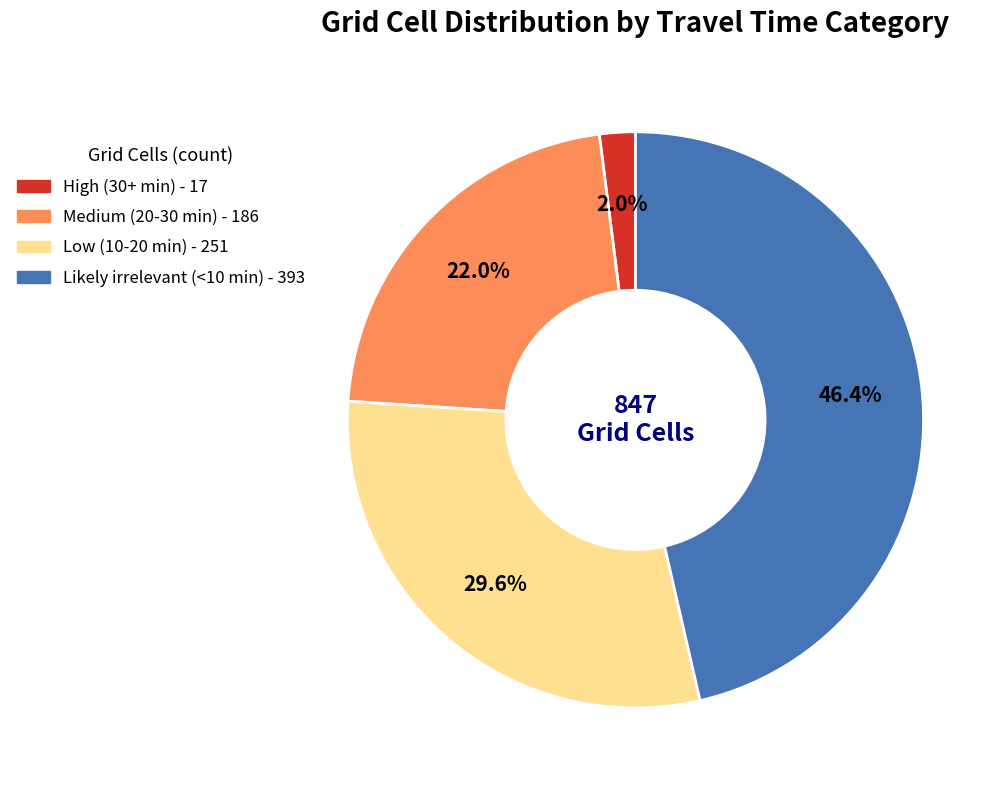

To the nearest percent, what is the difference between the Medium (20-30 min) and Likely irrelevant (<10 min) slice percentages?

24%